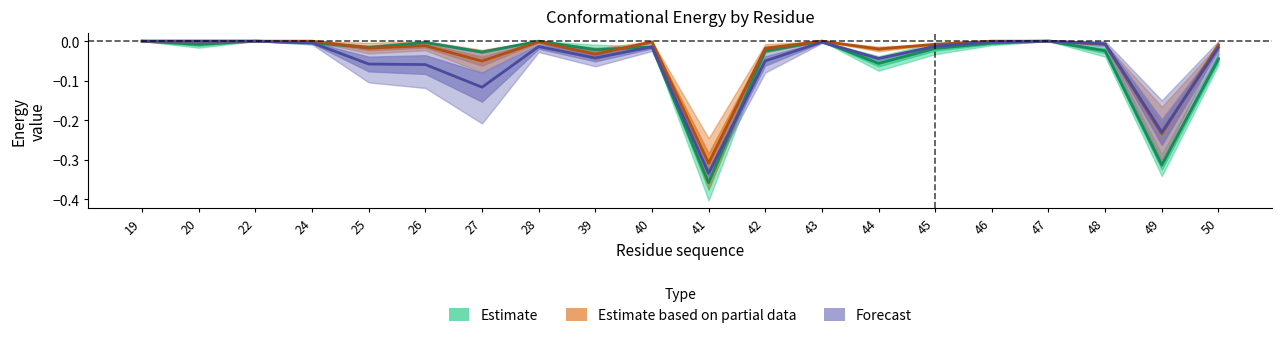

Where is Forecast nearest to the value 0?

19